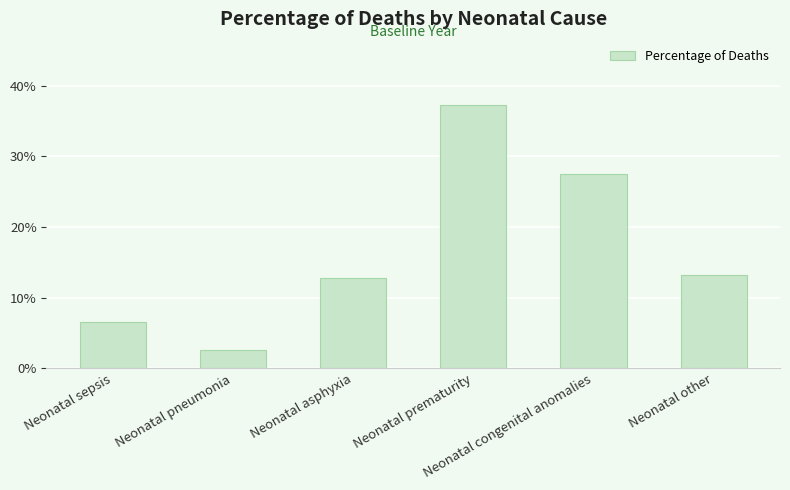

What position from the left is Neonatal pneumonia?

2